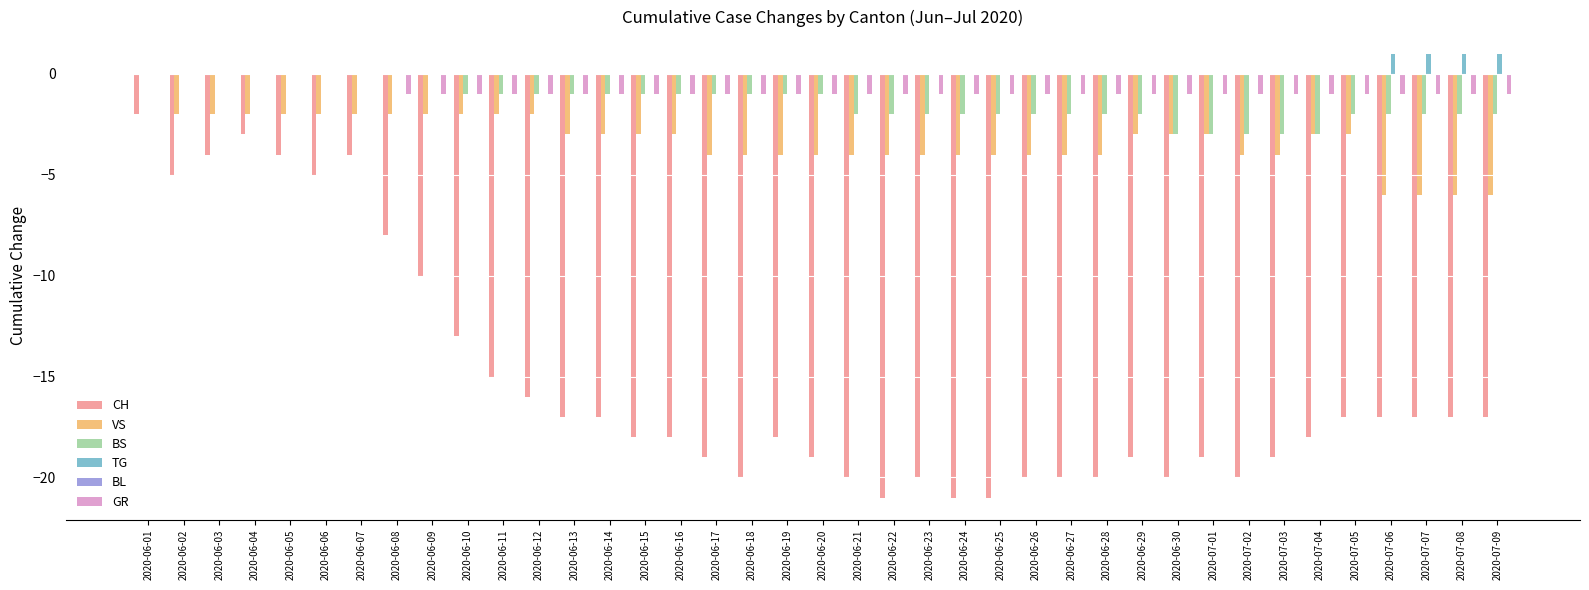

How many groups of bars are there?

39